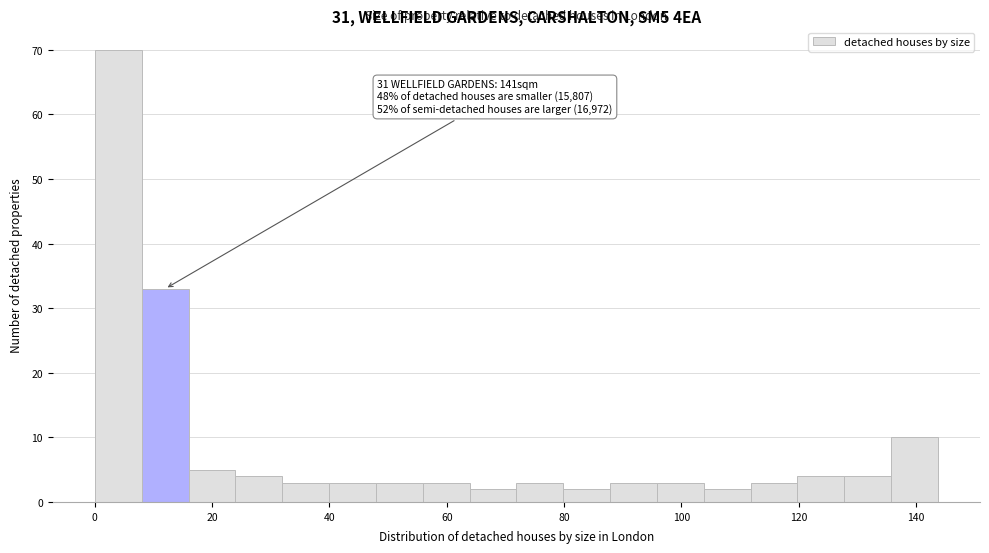

Read against the x-axis, roughly where is the centre of the tallest bar?

4